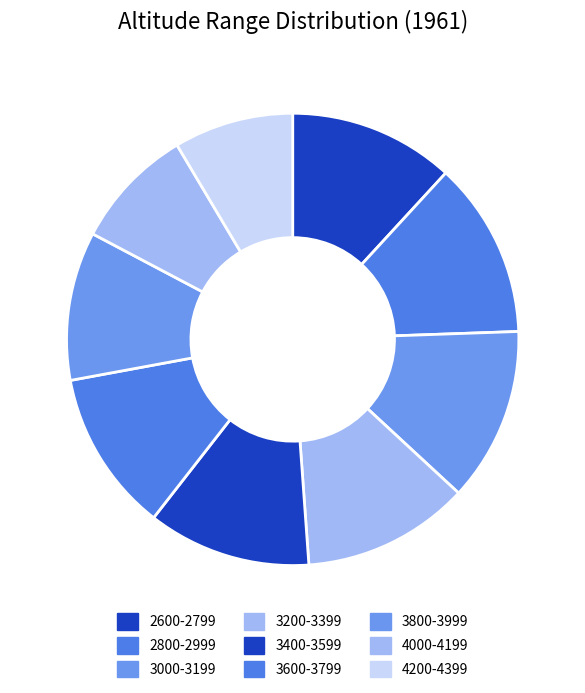

To the nearest percent, what portion does 3000-3199 represent?

12%